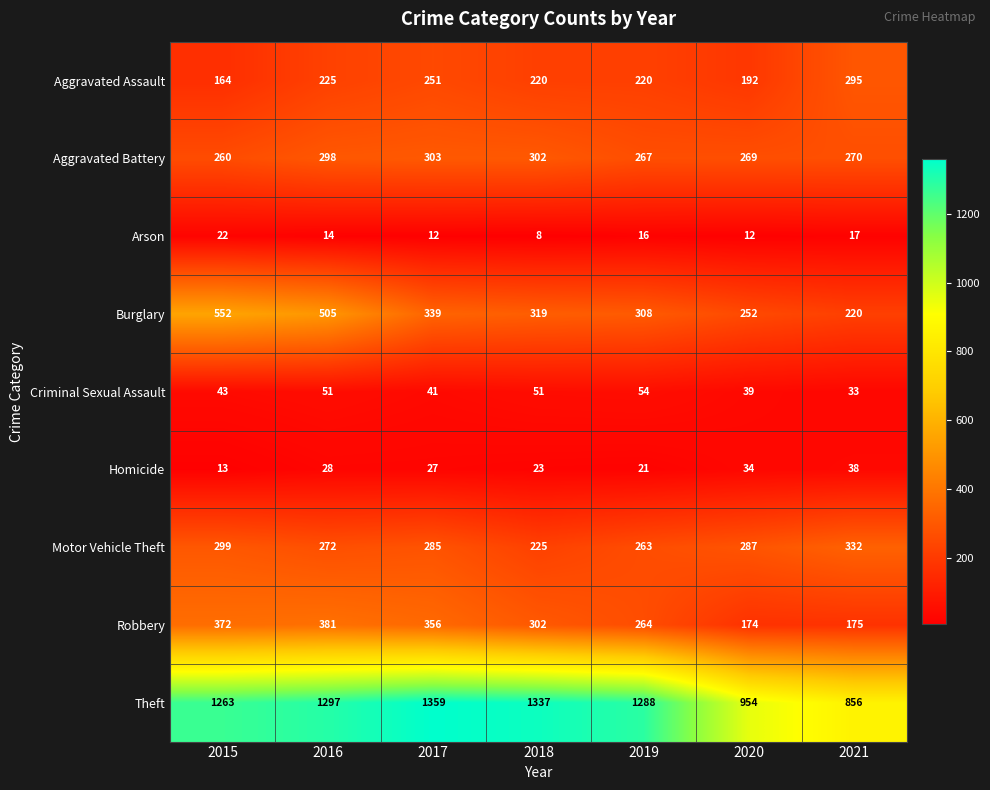

Between 2015 and 2019, which series saw the biggest shift?

Burglary